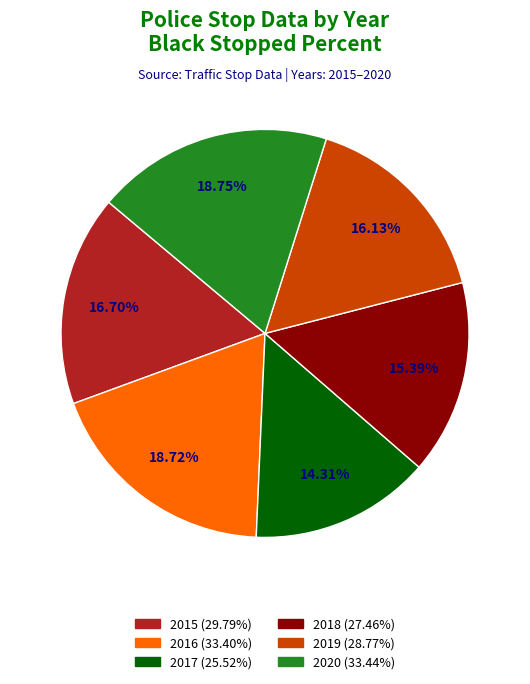

Count the number of slices in the pie.

6